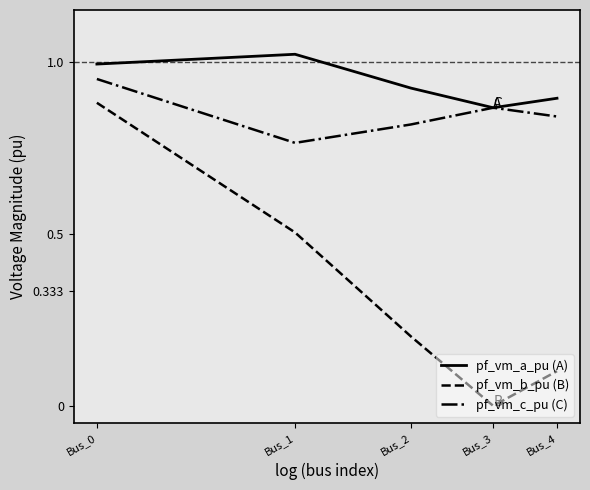

Rank the series by their average value, from lowest to highest.

pf_vm_b_pu (B), pf_vm_c_pu (C), pf_vm_a_pu (A)